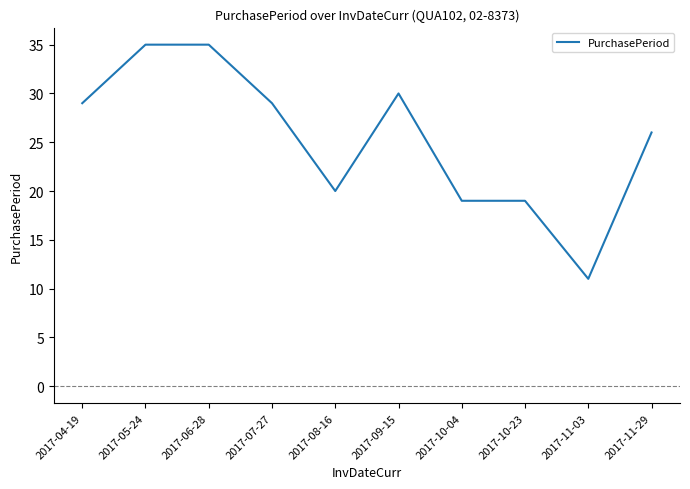

What position from the left is 2017-11-29?

10